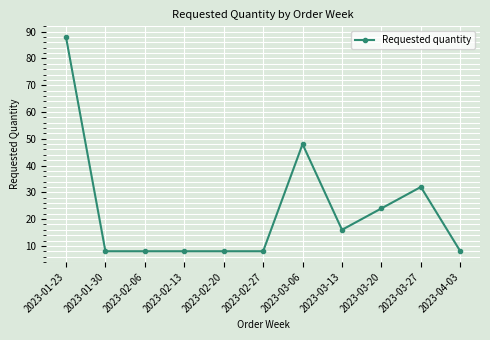

The value at 2023-03-06 is 80. True or false?

False